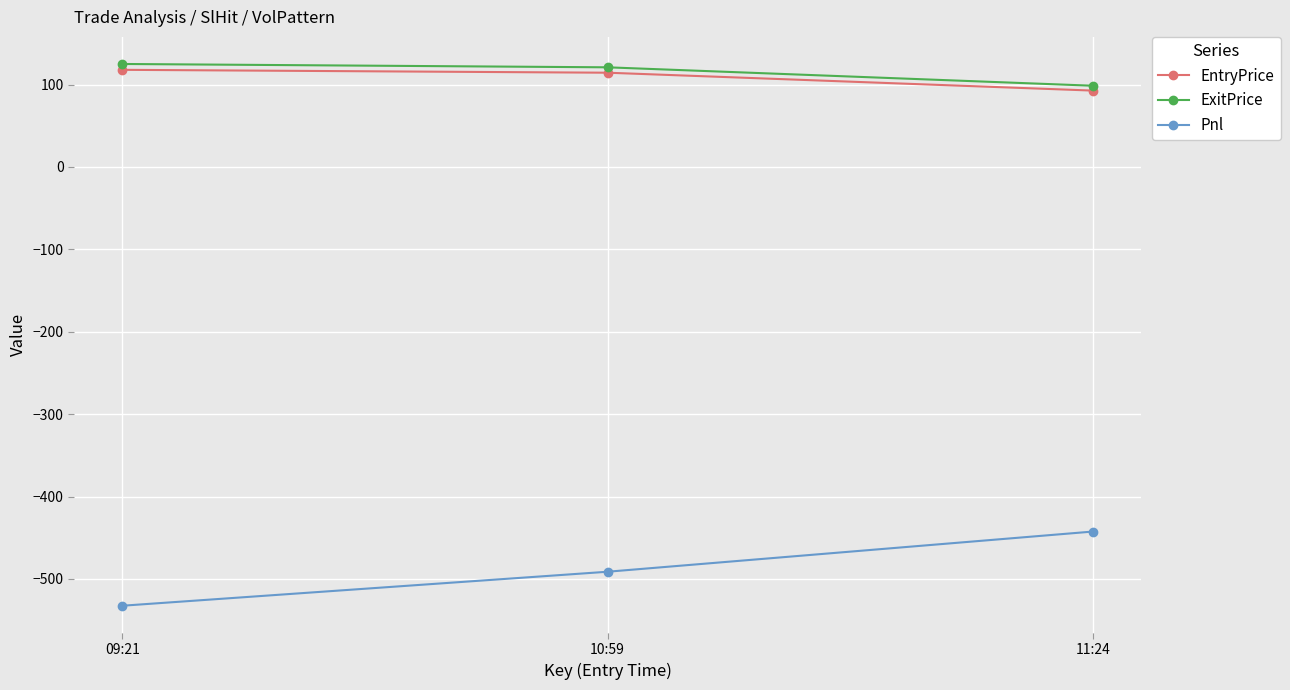

What is the difference between the maximum and minimum values in the ExitPrice series?

26.4